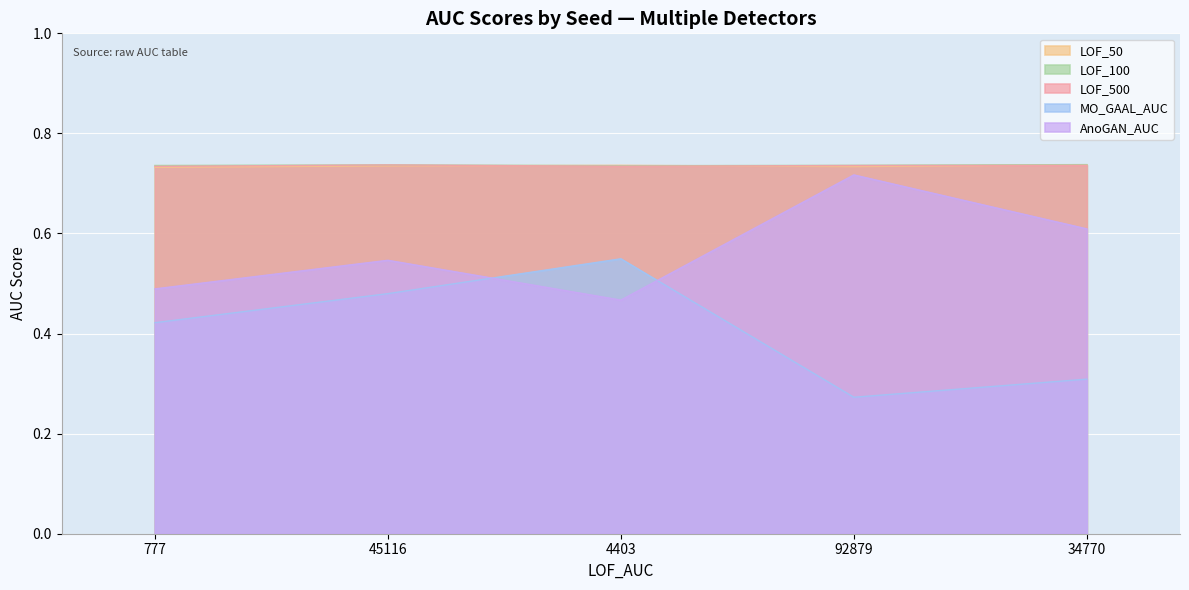

True or false: MO_GAAL_AUC and LOF_50 intersect in this chart.

False